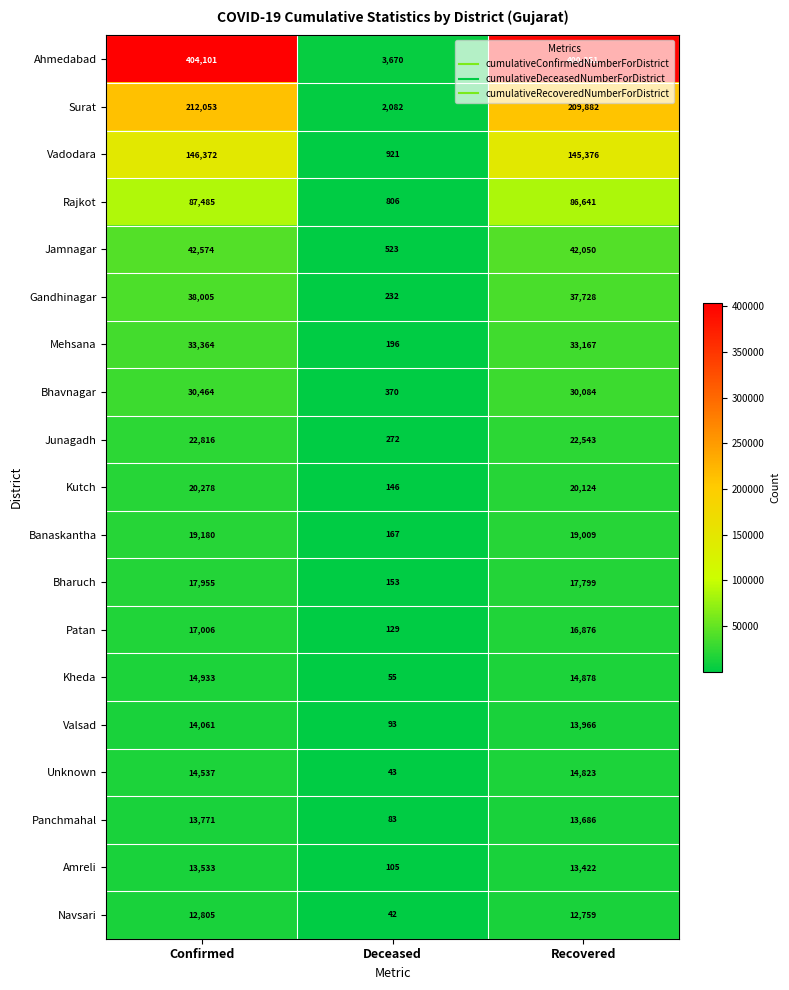

What is the minimum value shown in the chart?

42